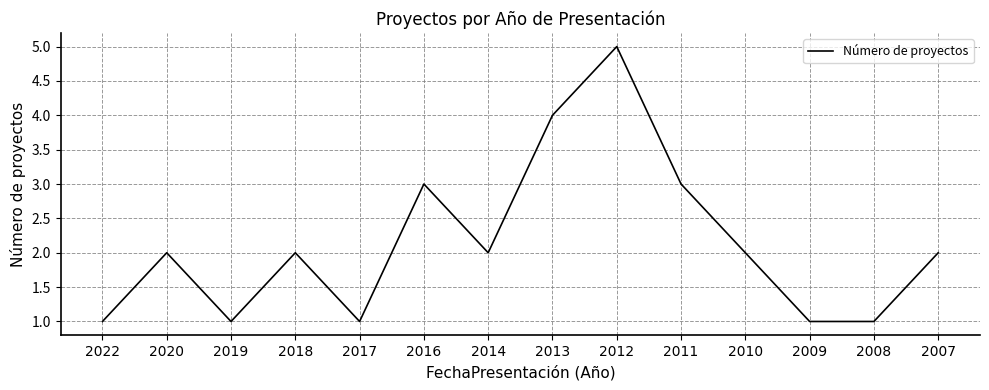

What is the maximum value shown in the chart?

5